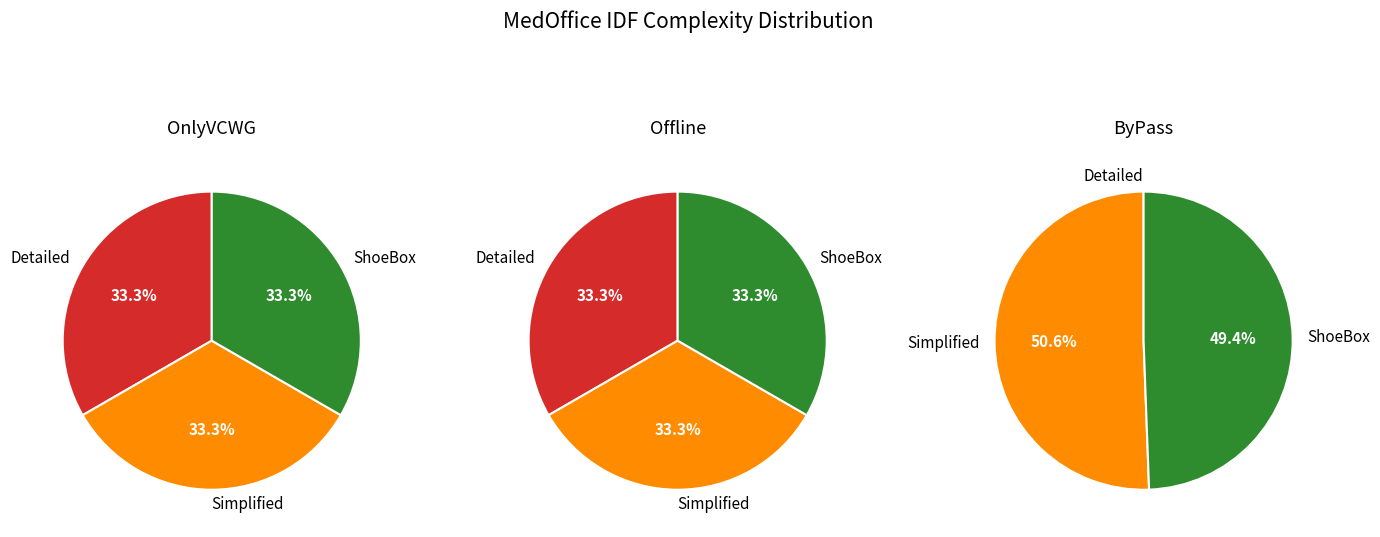

Is there any slice that represents more than half of the pie?

No